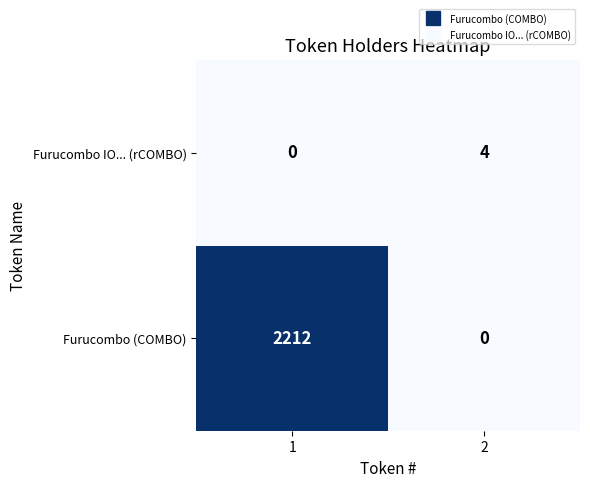

What is the greatest value displayed?

2212